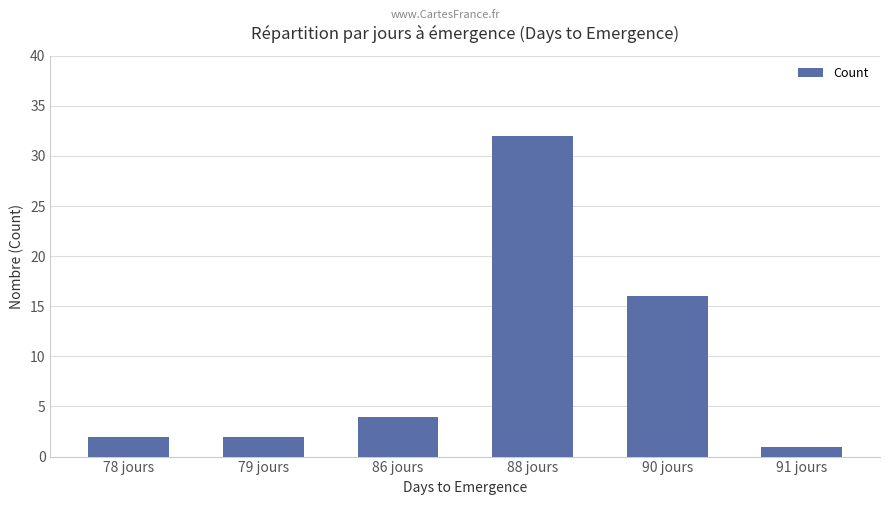

Where is the data nearest to the value 16?

90 jours